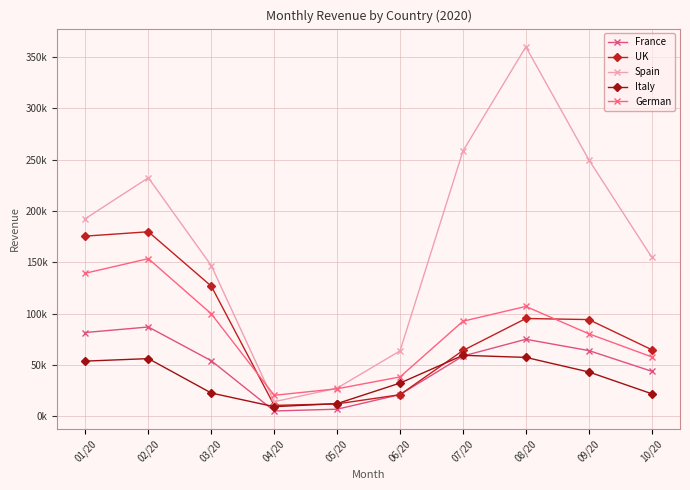

Reading left to right, transcribe all the data shown in this chart.

France: 81593.6	86975.9	54061.4	5112.4	6836.8	21112.4	58650.6	74990.7	63986.6	43836.3
UK: 175544.7	179782.0	126778.7	10570.6	12021.3	20980.5	64063.8	95244.2	94197.2	64839.5
Spain: 192624.1	232433.5	146770.3	14139.7	27357.9	63695.6	258519.8	360063.0	250003.0	155044.8
Italy: 53710.9	56142.1	22599.3	9297.2	12272.8	32310.2	59364.6	57326.2	43138.3	21913.8
German: 139399.1	153569.1	99803.9	20398.7	26744.1	38287.1	92600.4	107001.1	80366.3	57842.3